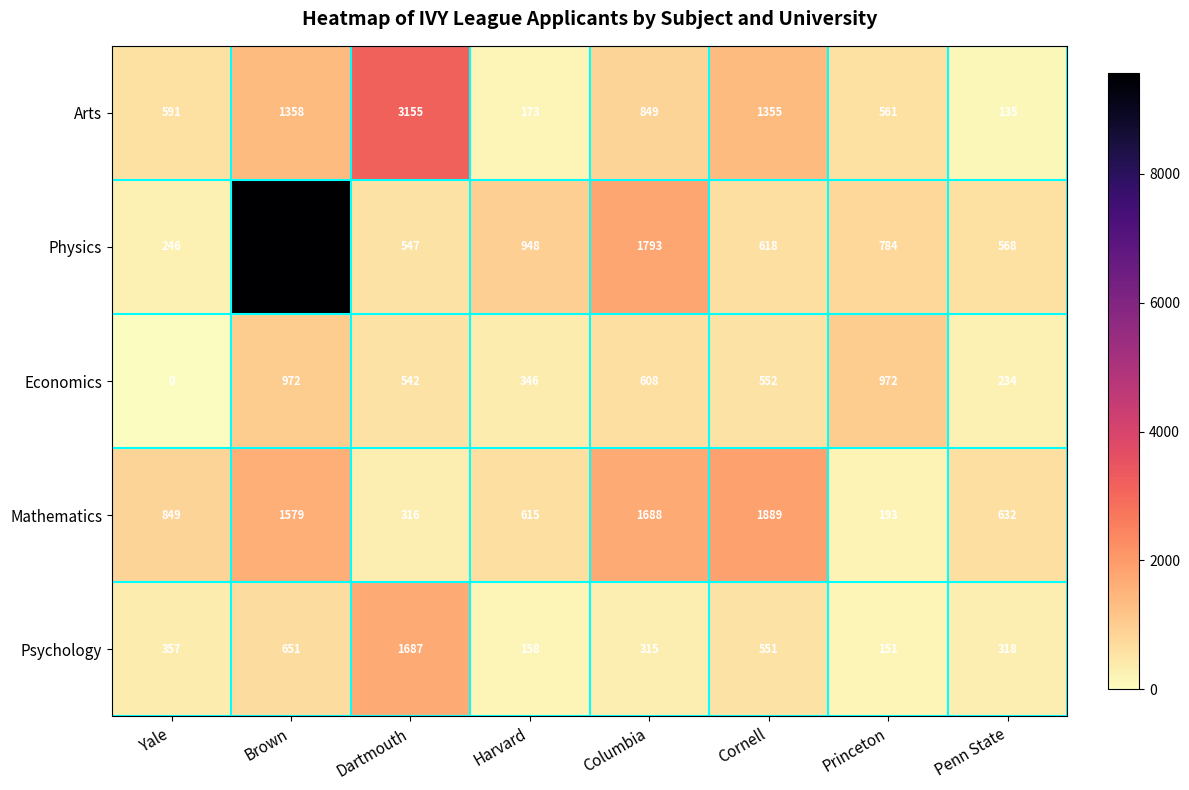

Count the number of data series in this chart.

5